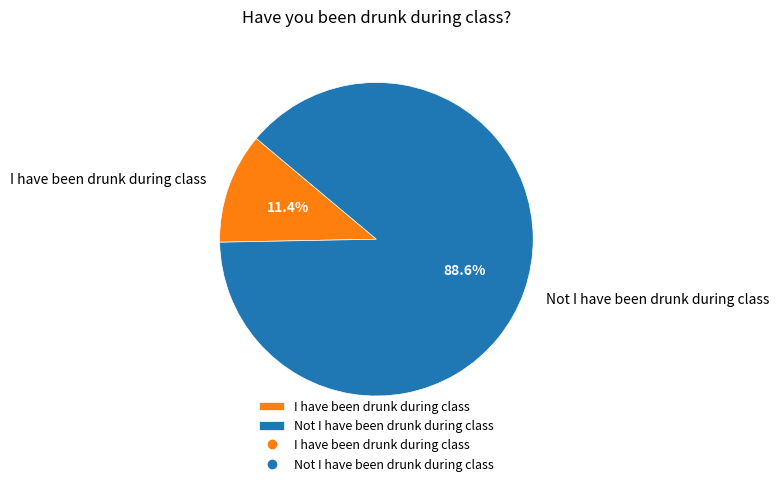

What percentage do I have been drunk during class and Not I have been drunk during class together represent?

100.0%